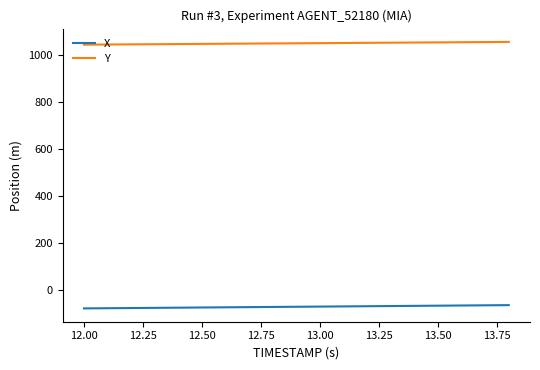

What is the minimum value shown in the chart?

-78.2